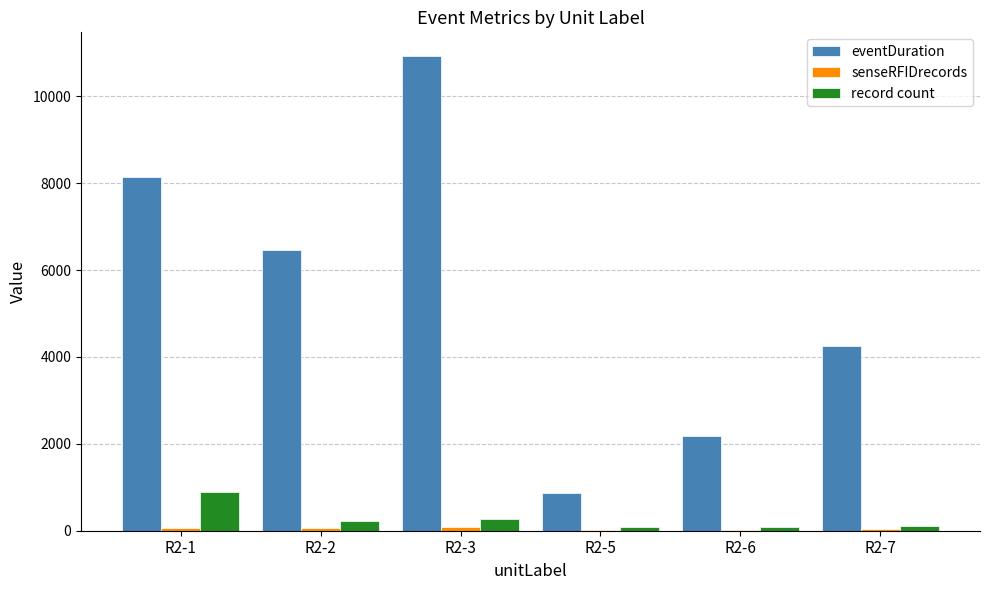

How many data points does each series have?

6